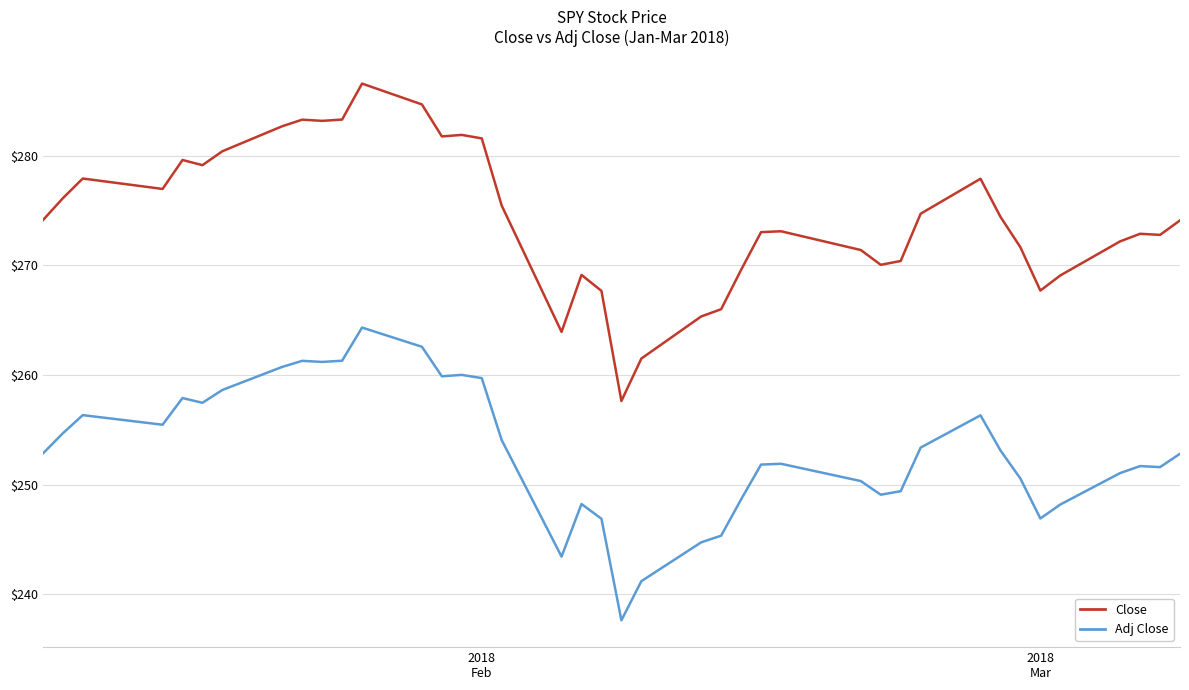

True or false: Close and Adj Close cross at least once.

False